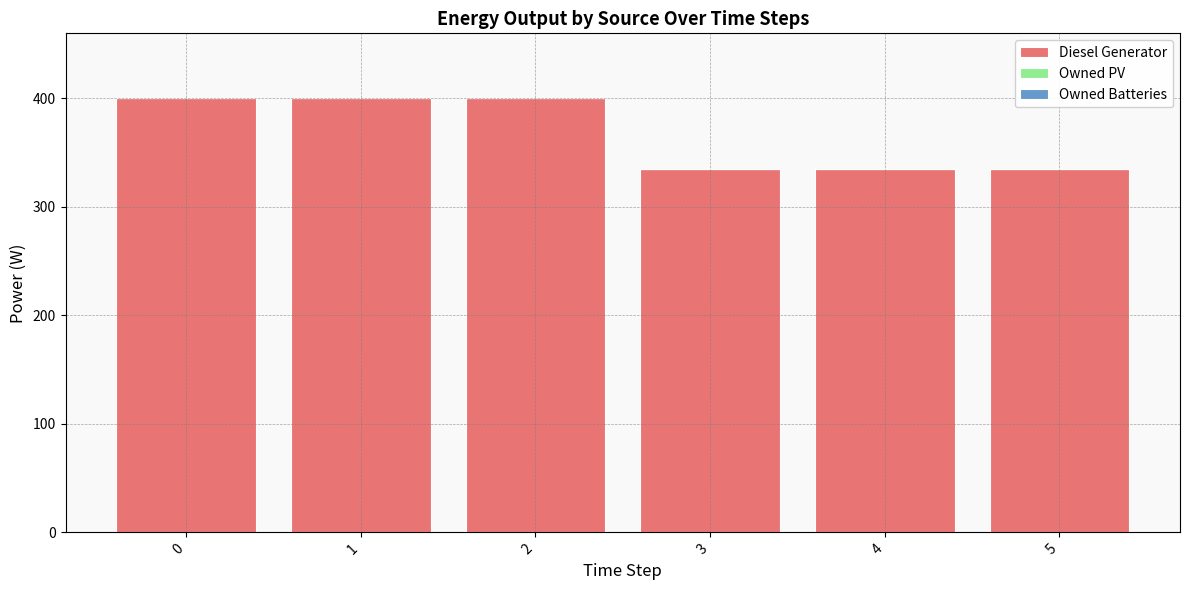

True or false: the data shows 222.6 at 0.

False